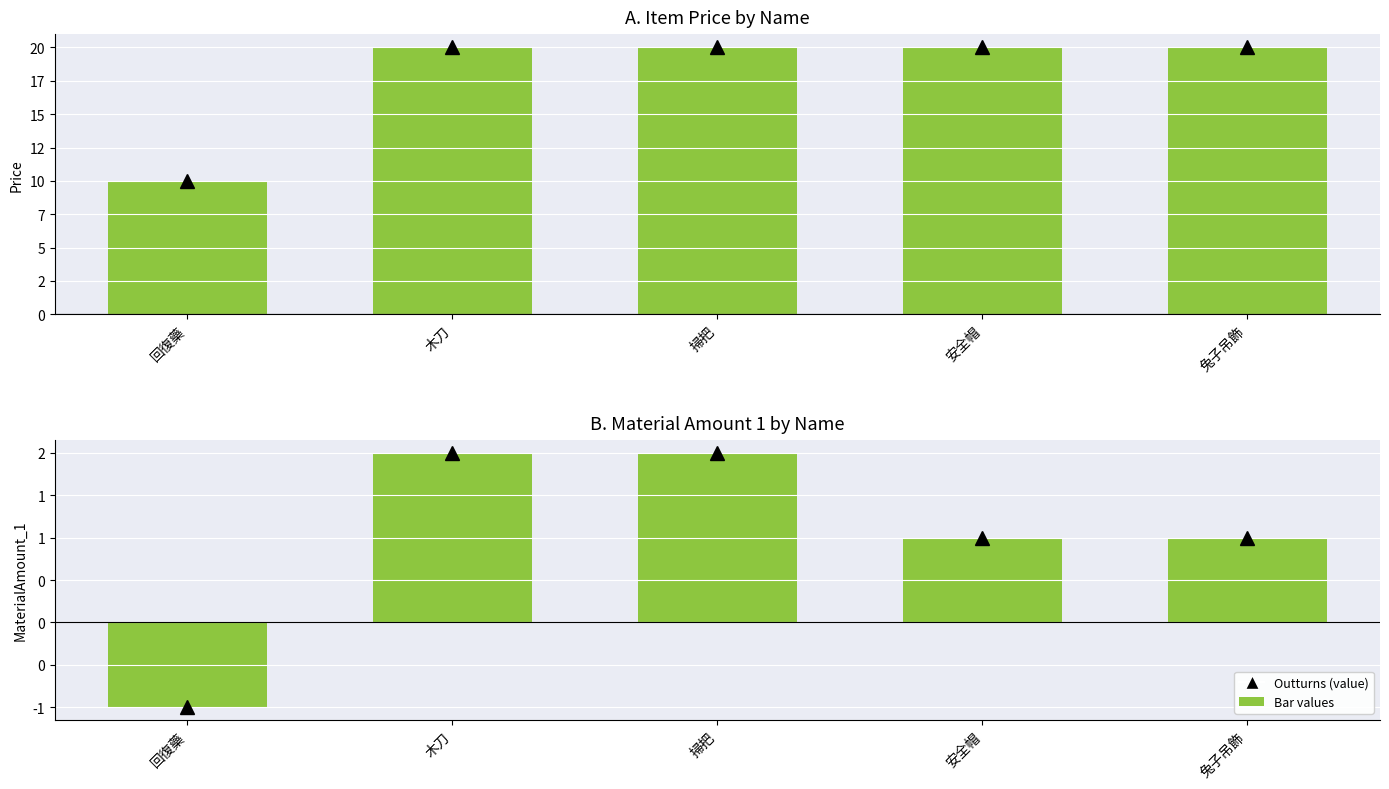

The value of Price marker at 兔子吊飾 is 30. True or false?

False